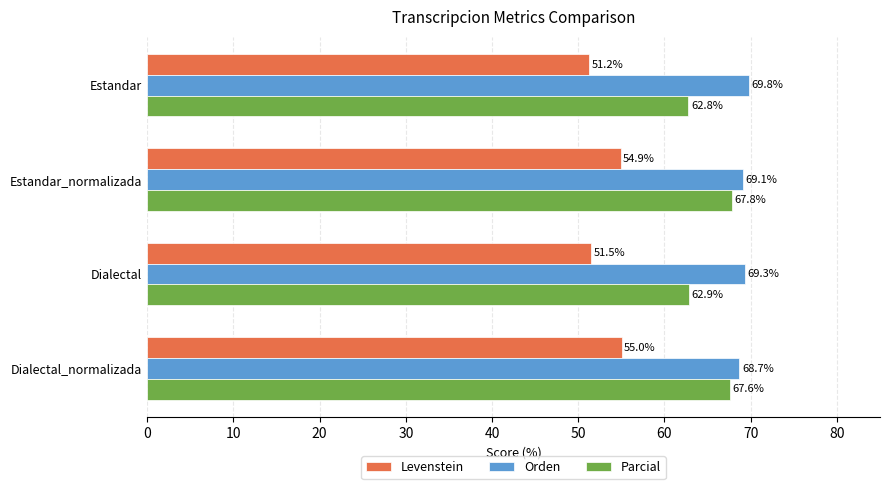

Rank the categories by Levenstein value from highest to lowest.

Dialectal_normalizada, Estandar_normalizada, Dialectal, Estandar